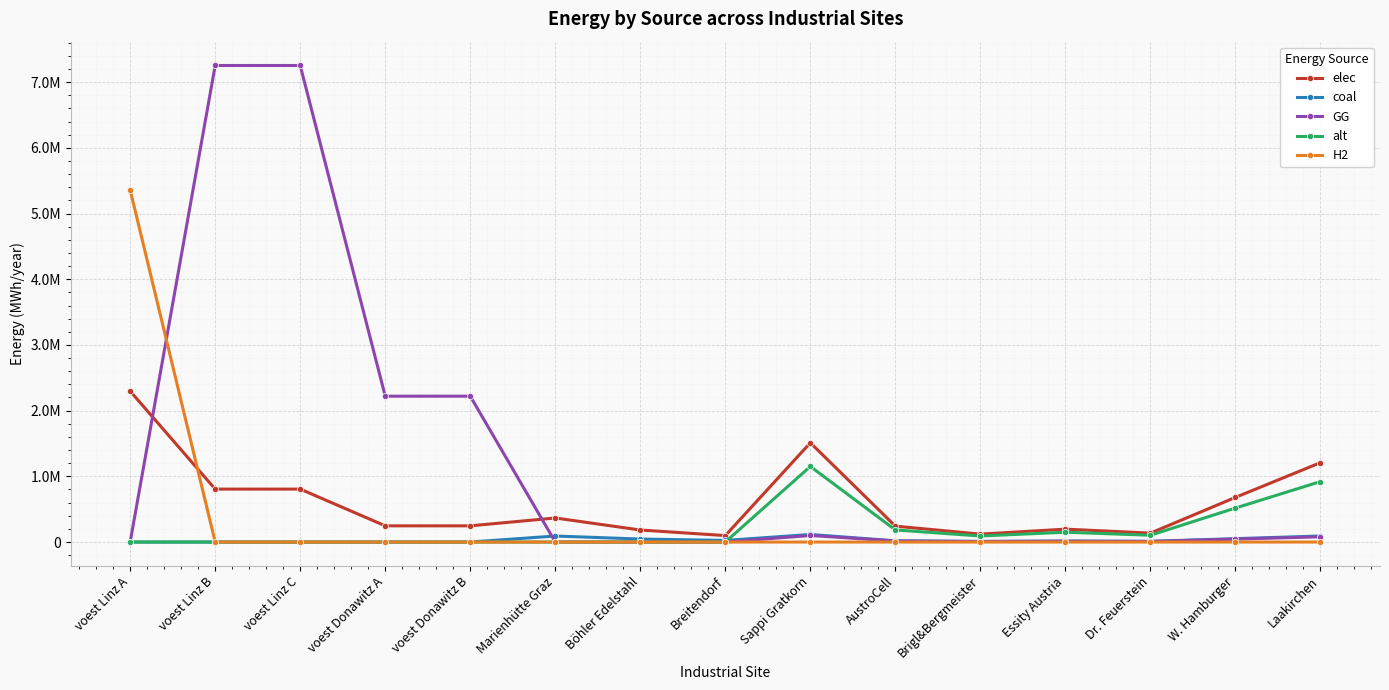

What are all the series names shown in the legend?

elec, coal, GG, alt, H2